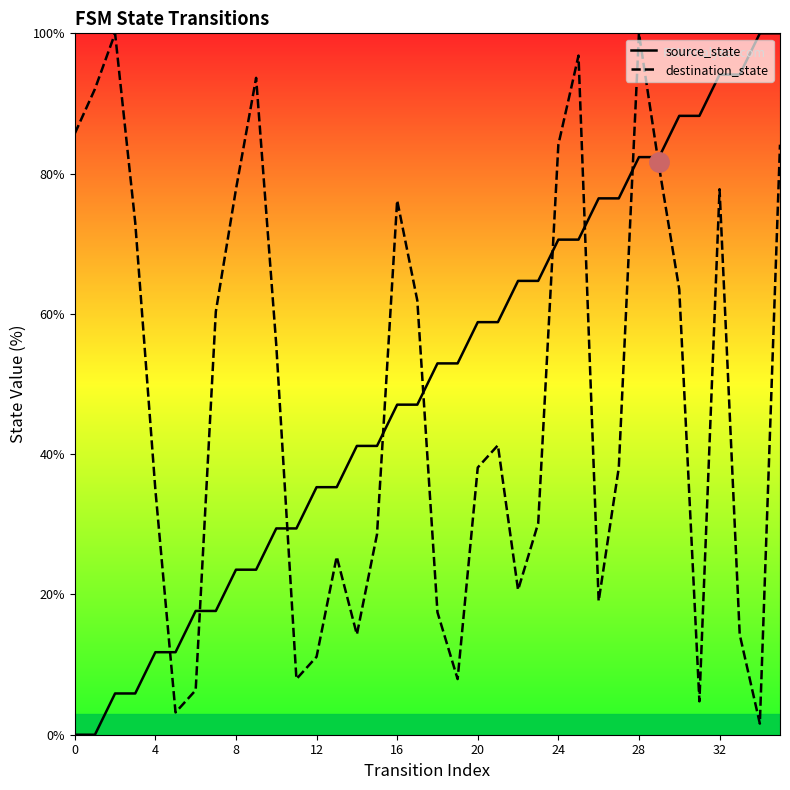

At which label is source_state closest to 50?

16